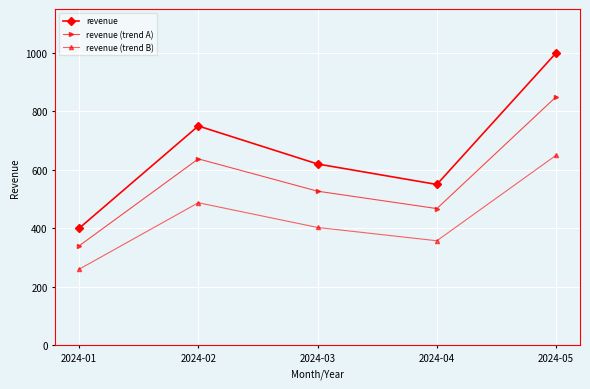

How many data points in revenue (trend B) are less than 403?

2